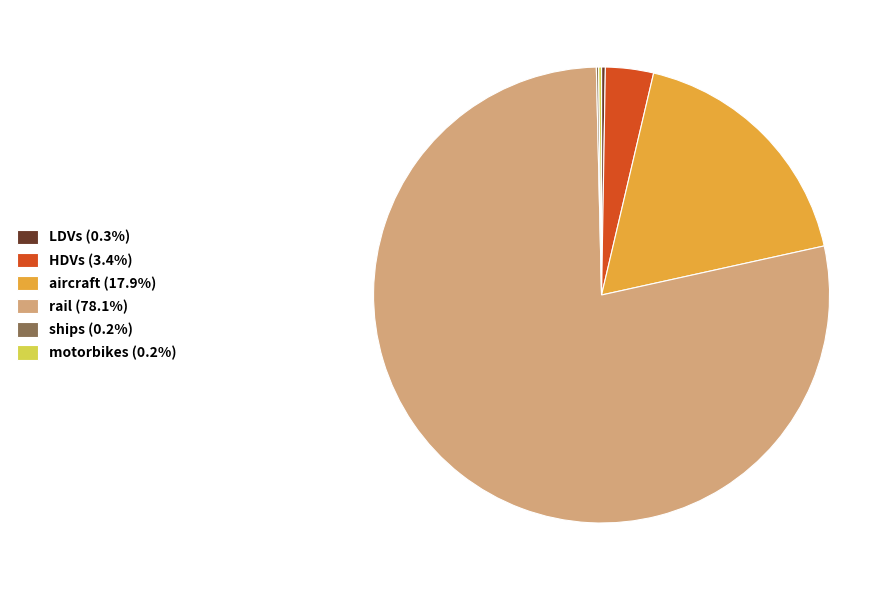

Does aircraft account for over 50% of the chart?

No